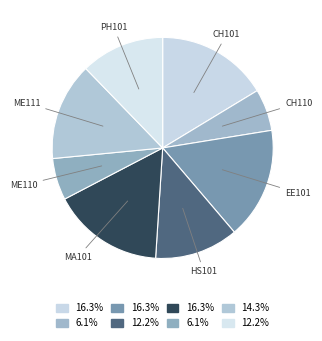

Is there any slice that represents more than half of the pie?

No